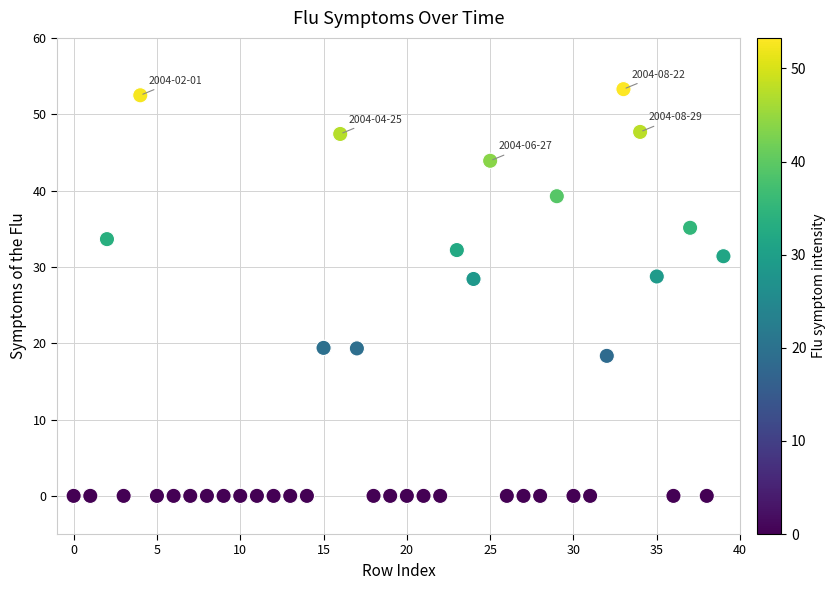

What is the range of Y values (max minus min)?

53.3